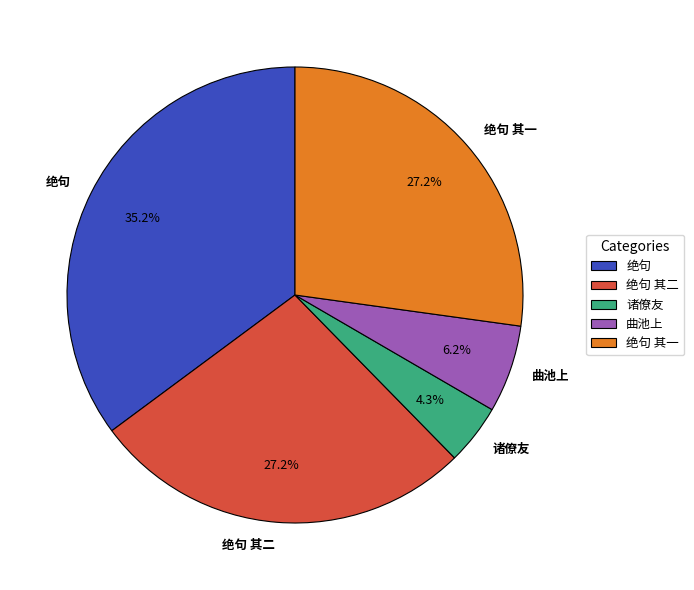

What is the ratio of the value at 曲池上 to the value at 诸僚友?

1.4